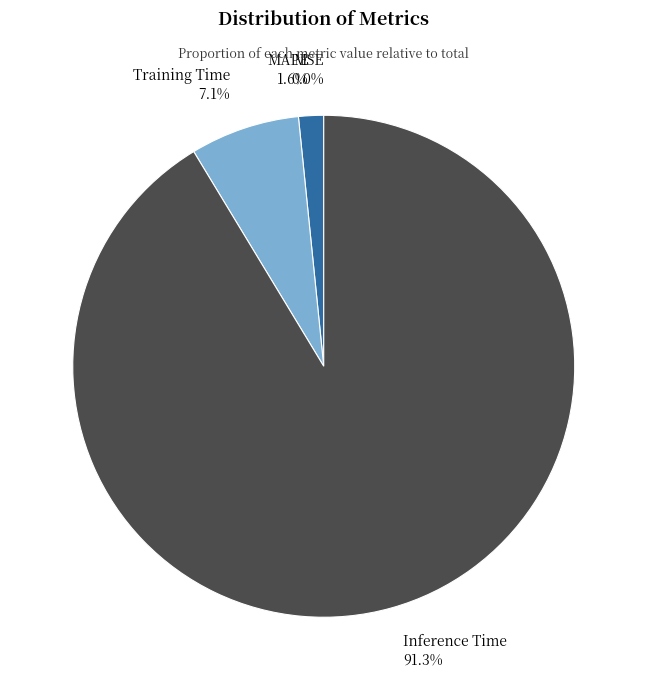

Combined, do MAPE and Training Time account for over 50%?

No